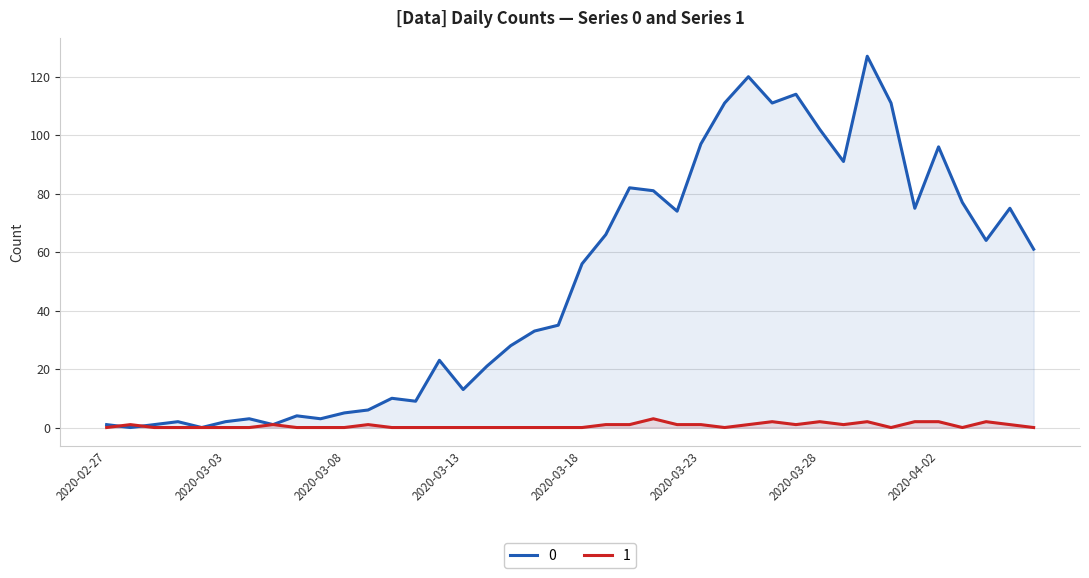

What is the total value across all series at 2020-03-31?

111